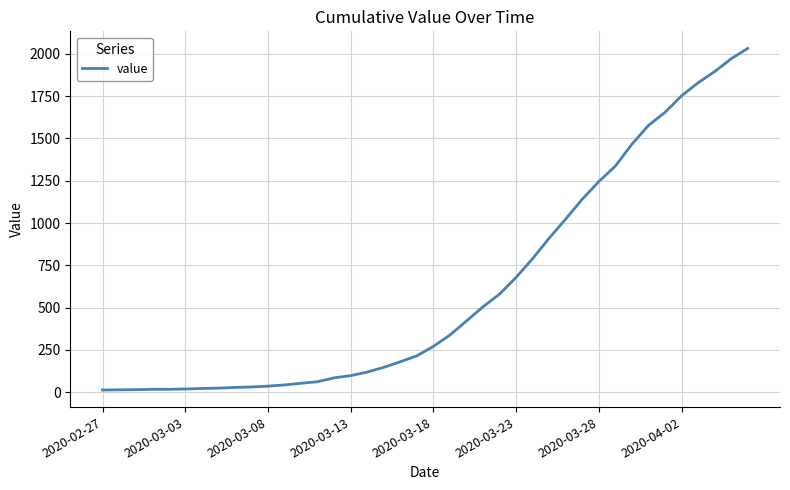

What is the difference between the maximum and minimum values?

2019